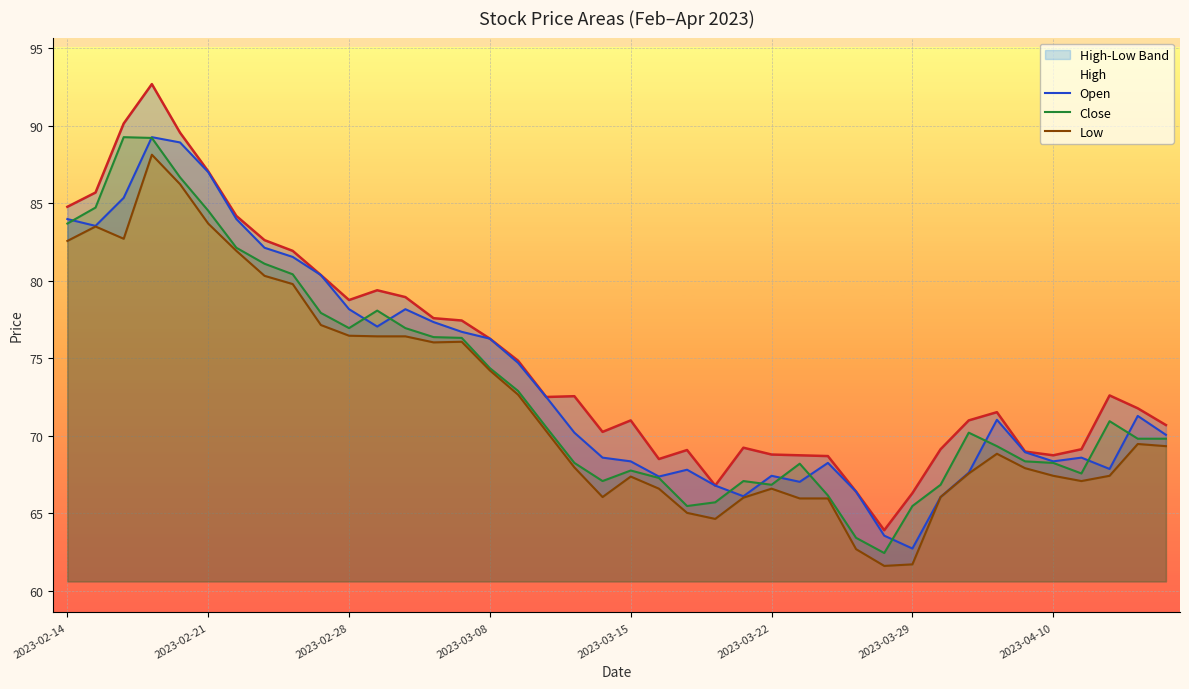

True or false: Open has a value of 76.3 at 2023-03-08.

True